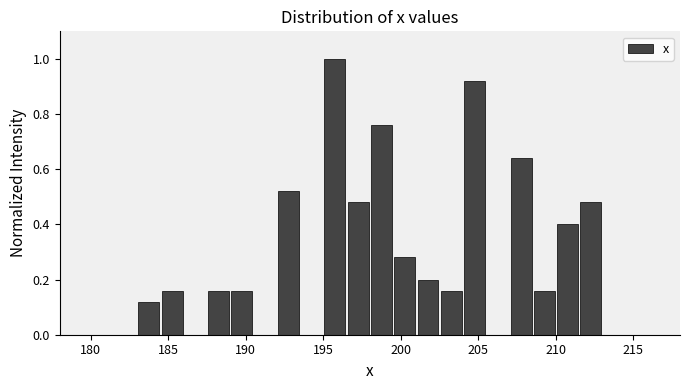

Read against the x-axis, roughly where is the centre of the tallest bar?

196.0